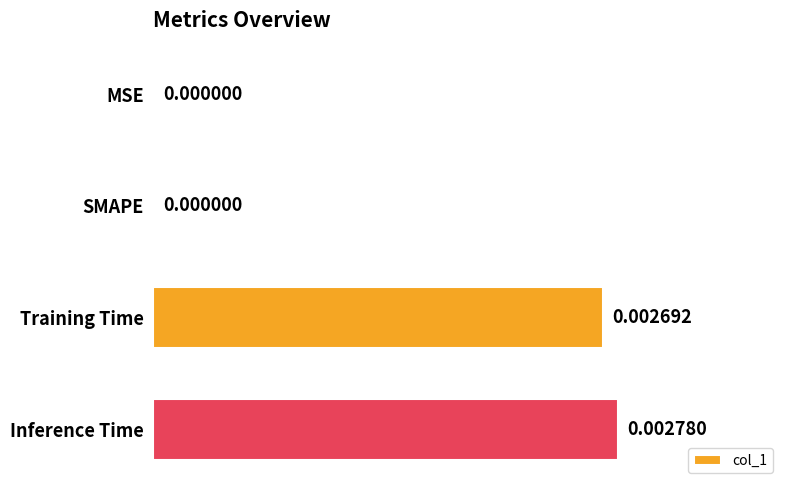

At which category does the chart reach its peak across all series?

Inference Time